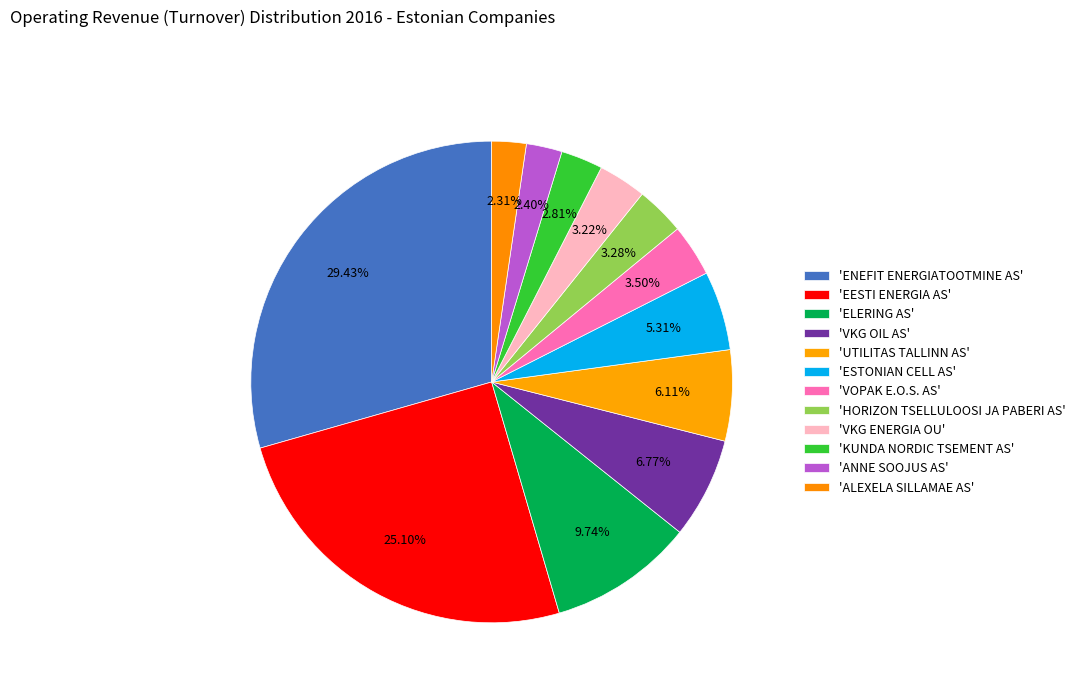

Count the number of slices in the pie.

12